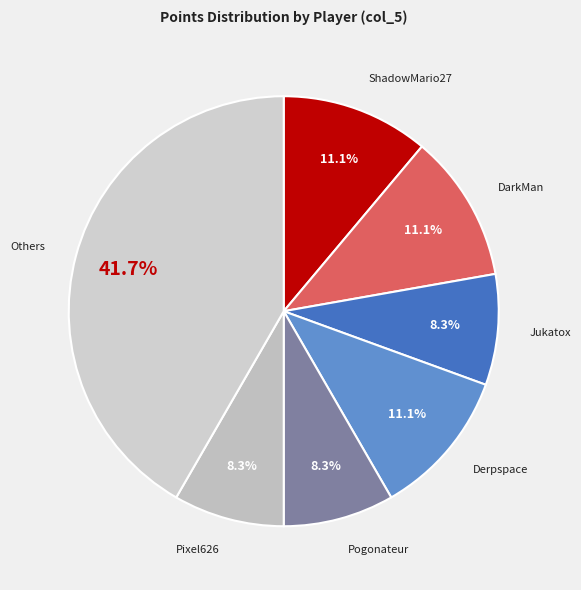

What is the ratio of the value at Derpspace to the value at ShadowMario27?

1.0